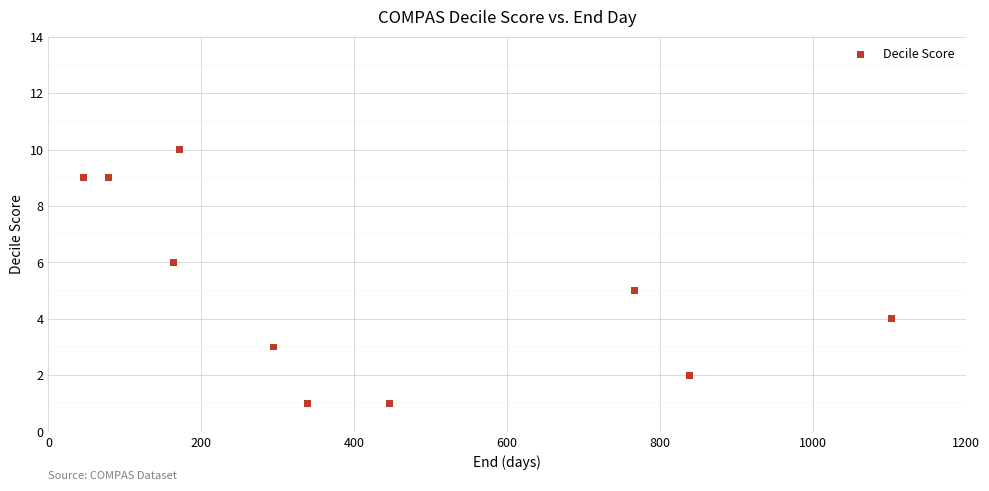

What is the average Y value?

5